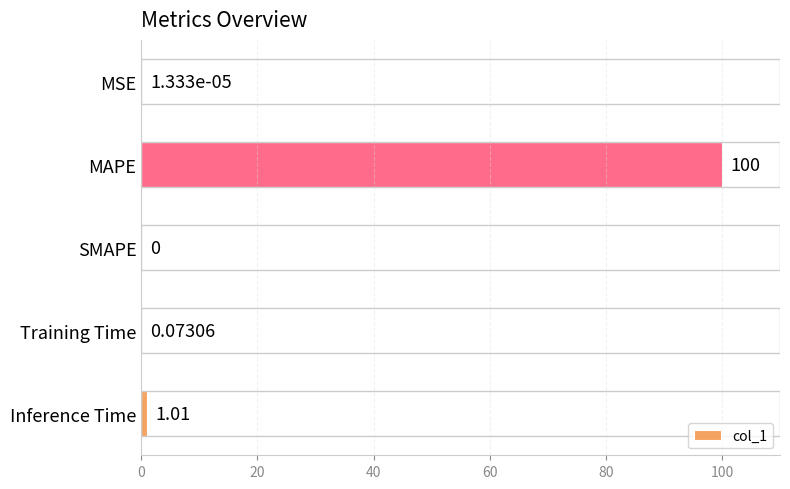

Count the number of data series in this chart.

1